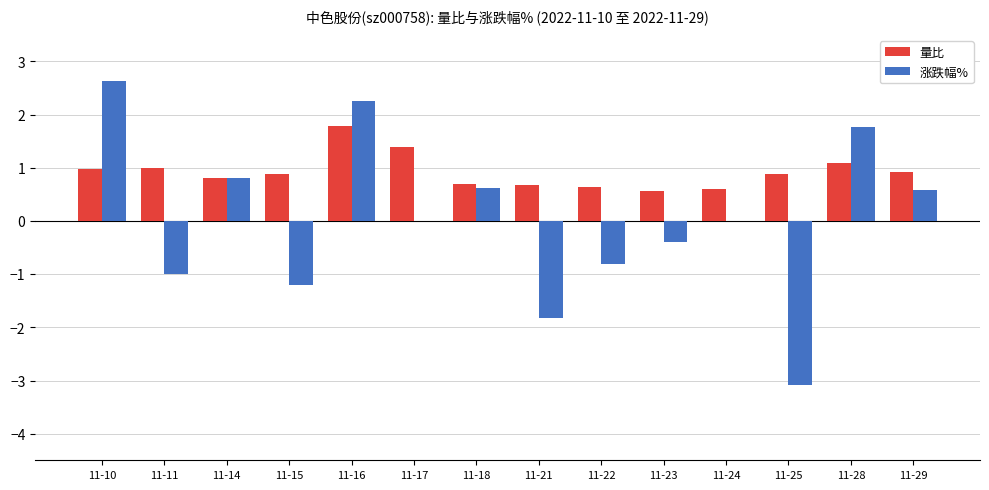

What is the sum of the 涨跌幅% values at 11-15 and 11-10?

1.4